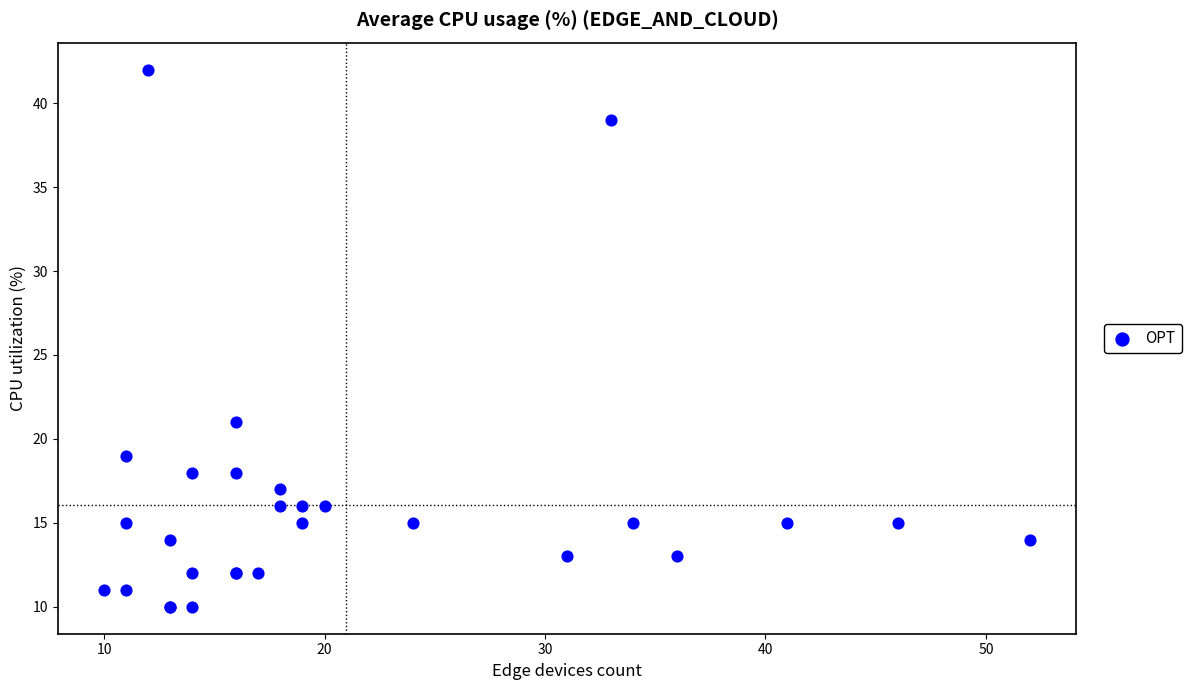

What Y value in the scatter plot is closest to 26?

21